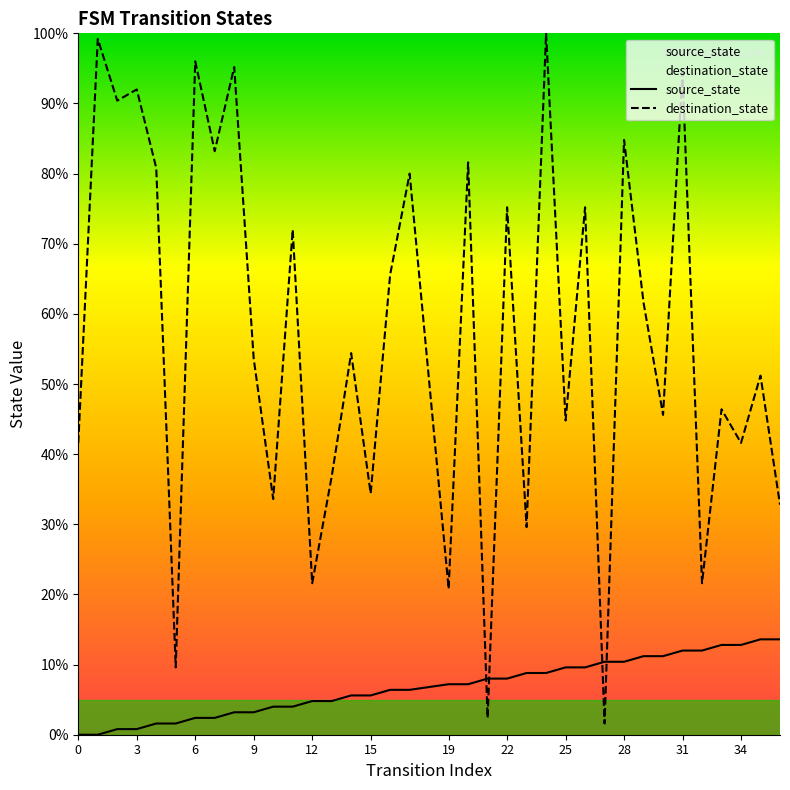

Does the chart have visible grid lines?

No